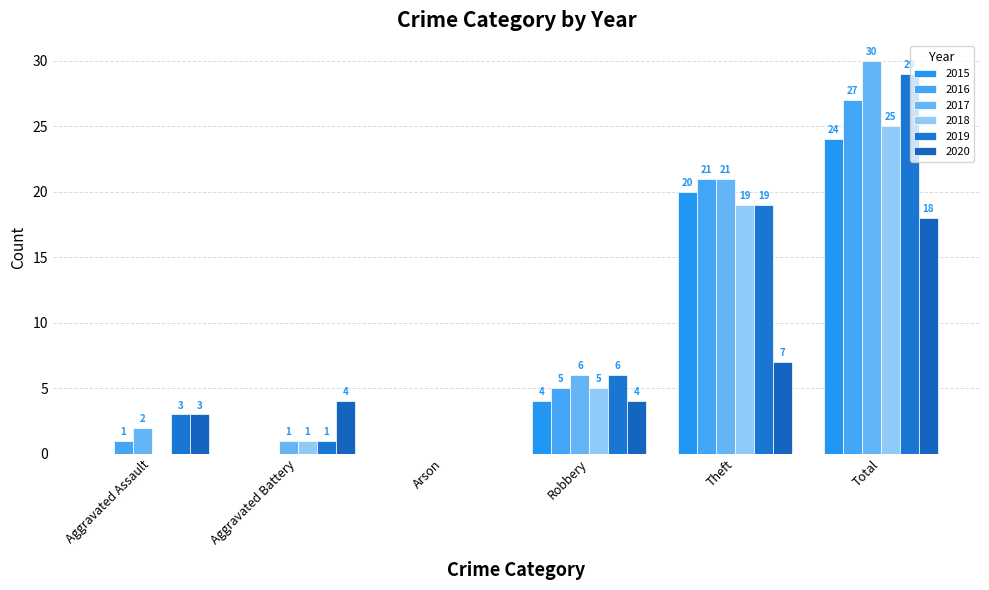

Does the chart contain stacked bars?

No